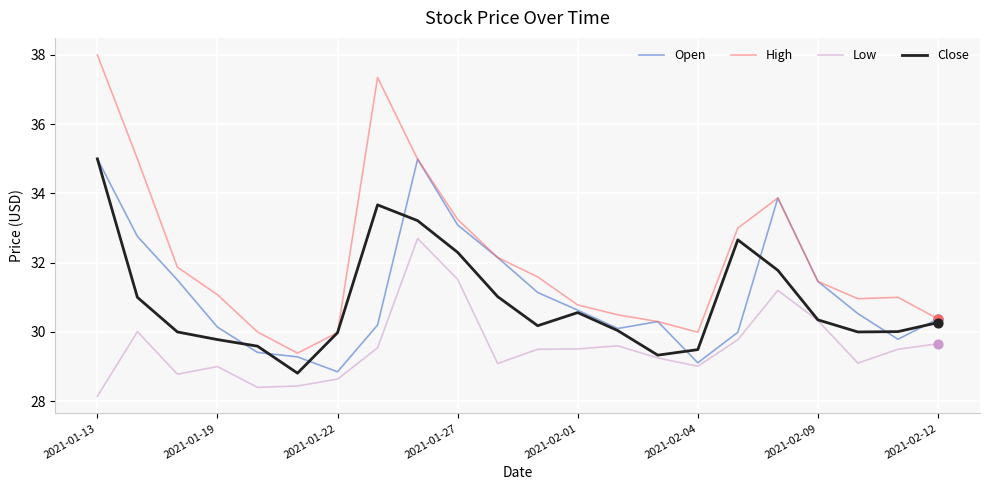

At how many categories does at least one series exceed 32?

8